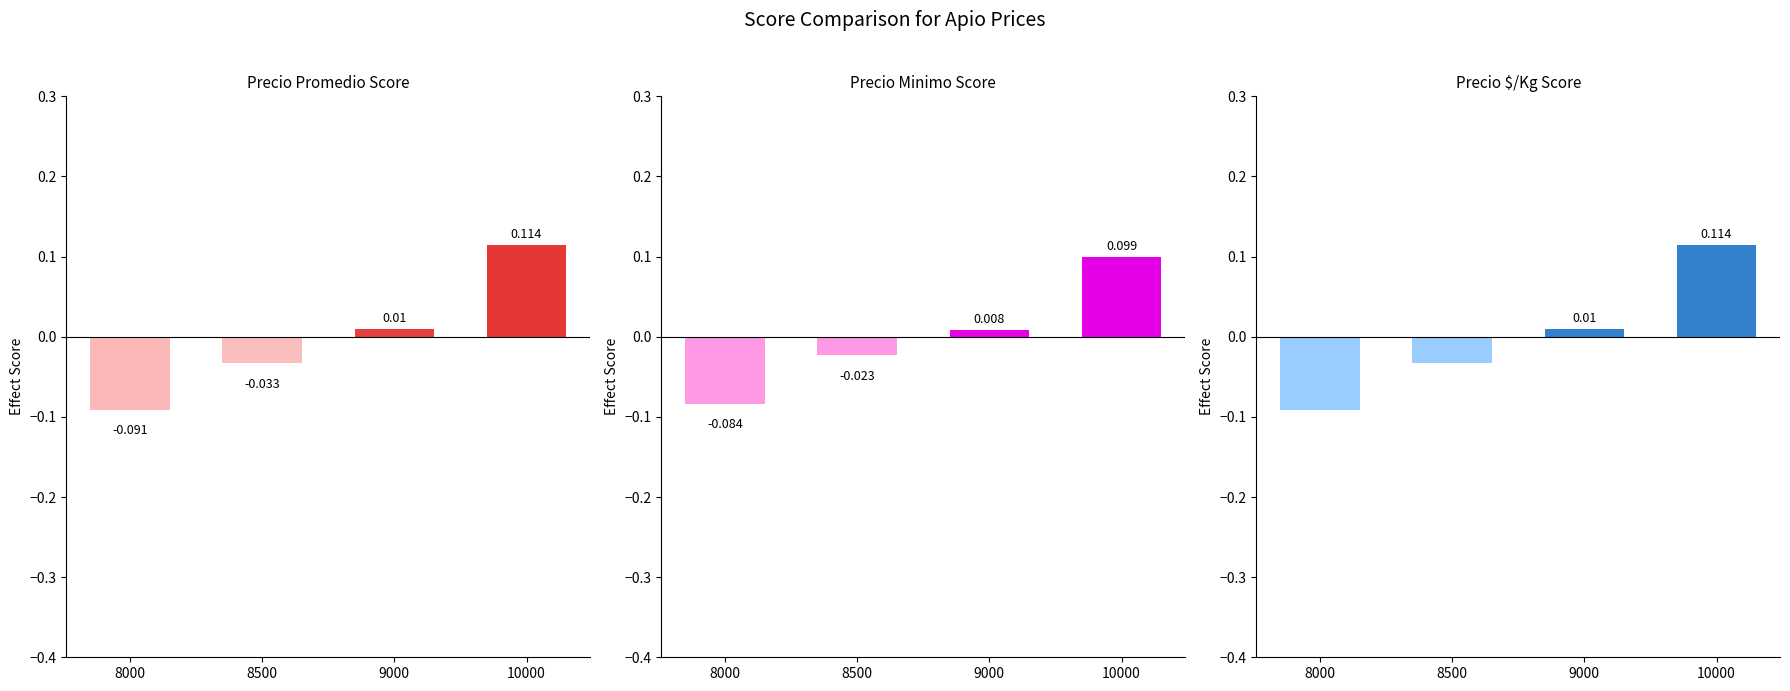

The Precio $/Kg series shows 0.0 at 10000. True or false?

False